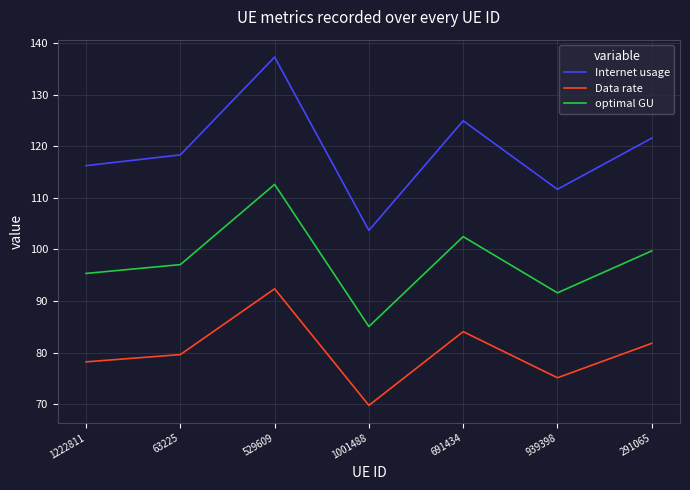

Which series has the largest total across all categories?

Internet usage